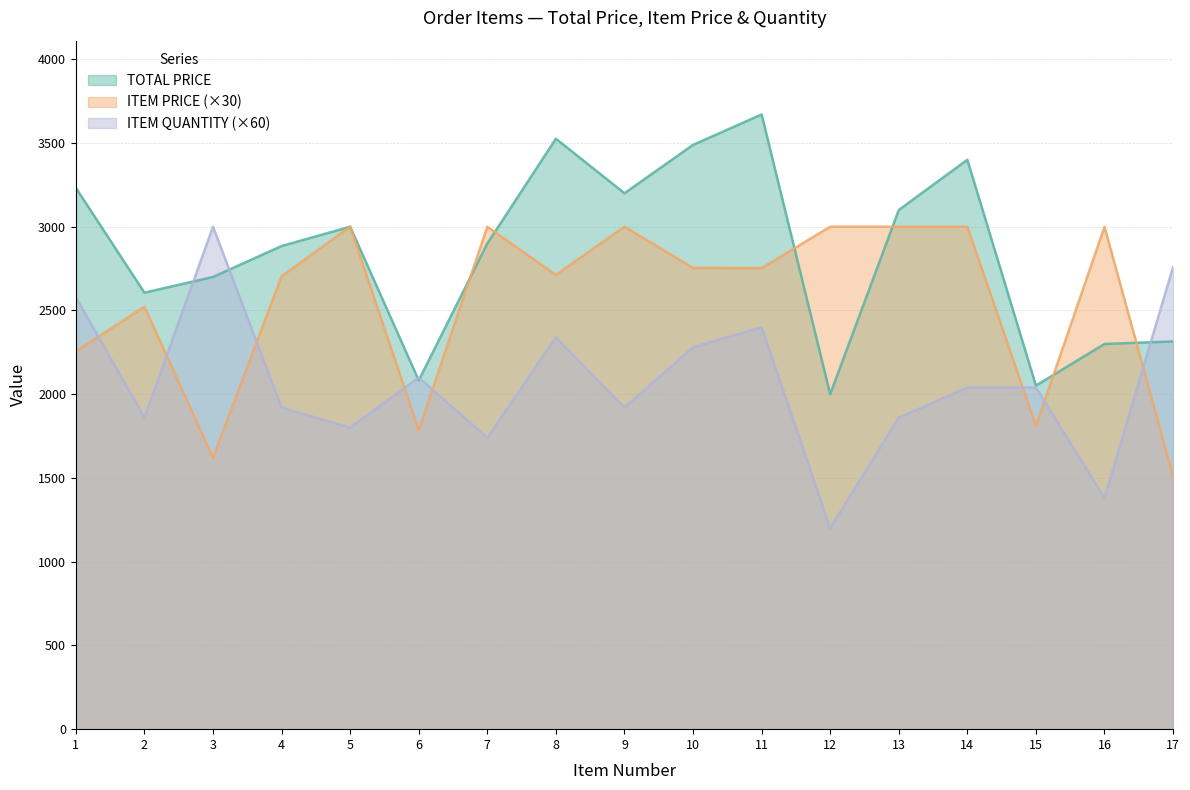

What is the average value of the ITEM QUANTITY series?

2071.8